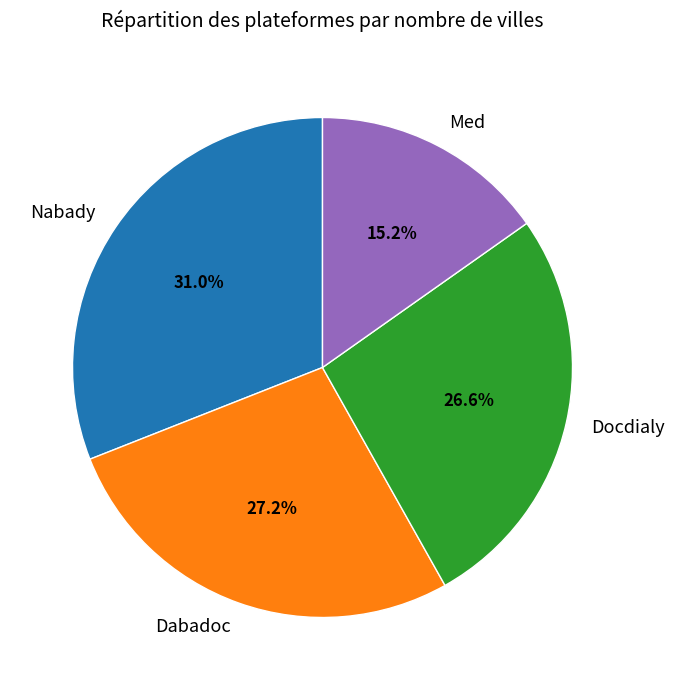

How many segments does this pie chart have?

4